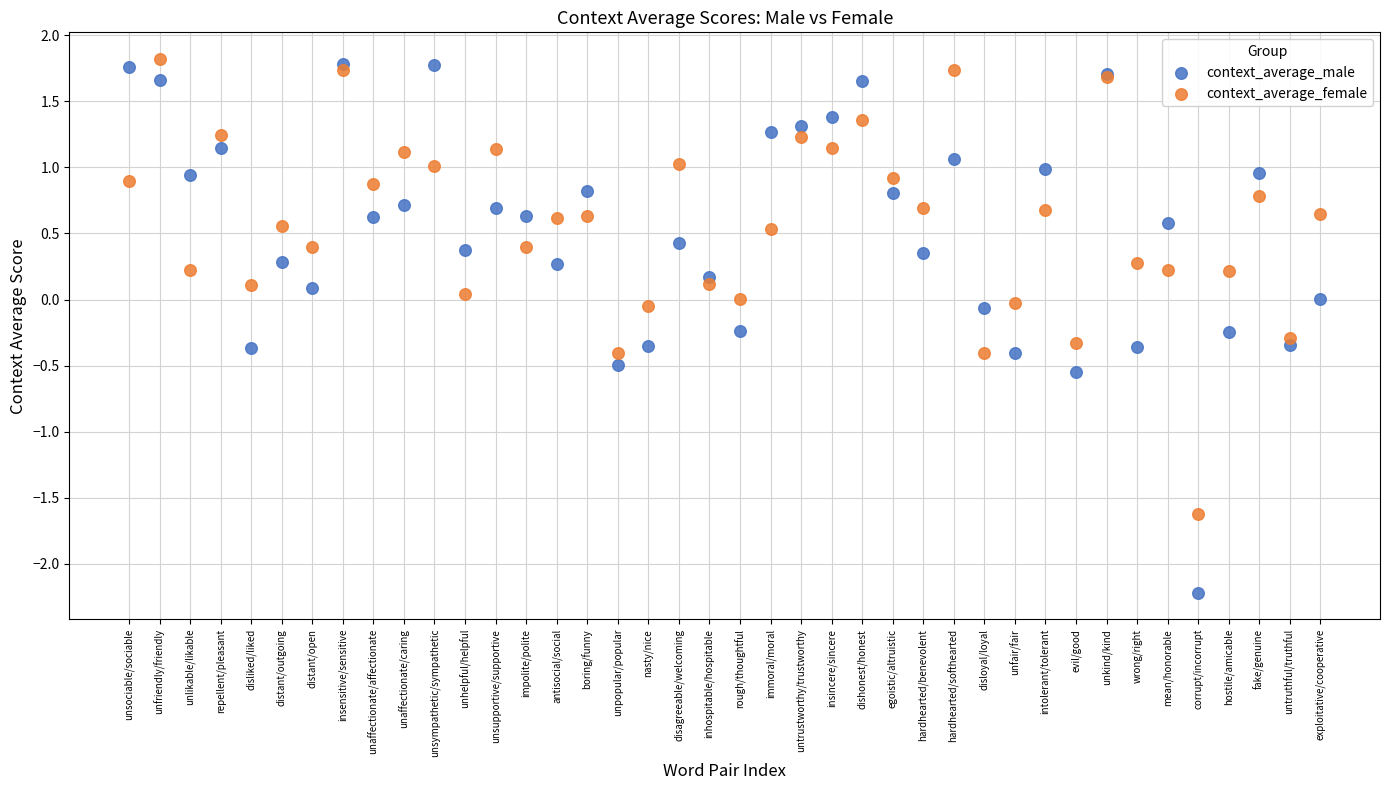

Which series has the widest spread of Y values?

context_average_male